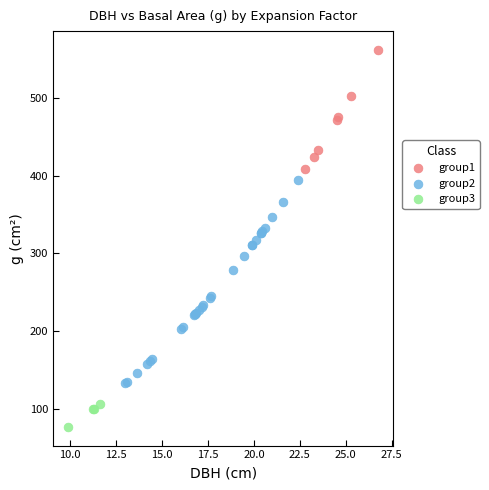

Which series has the widest spread of Y values?

group2